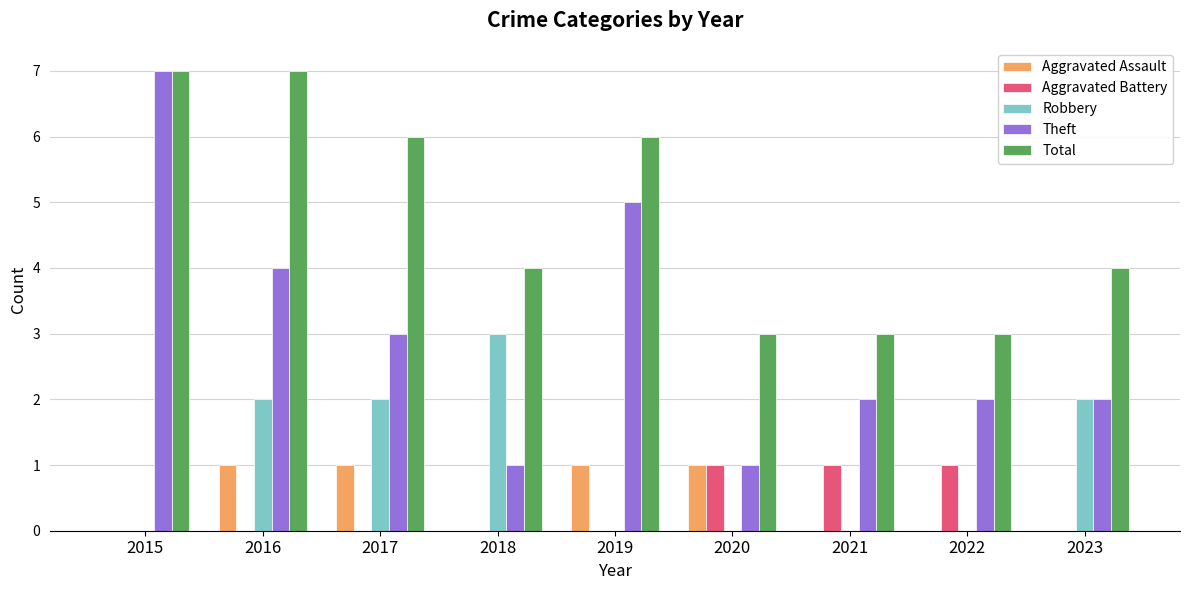

Count the number of data series in this chart.

5